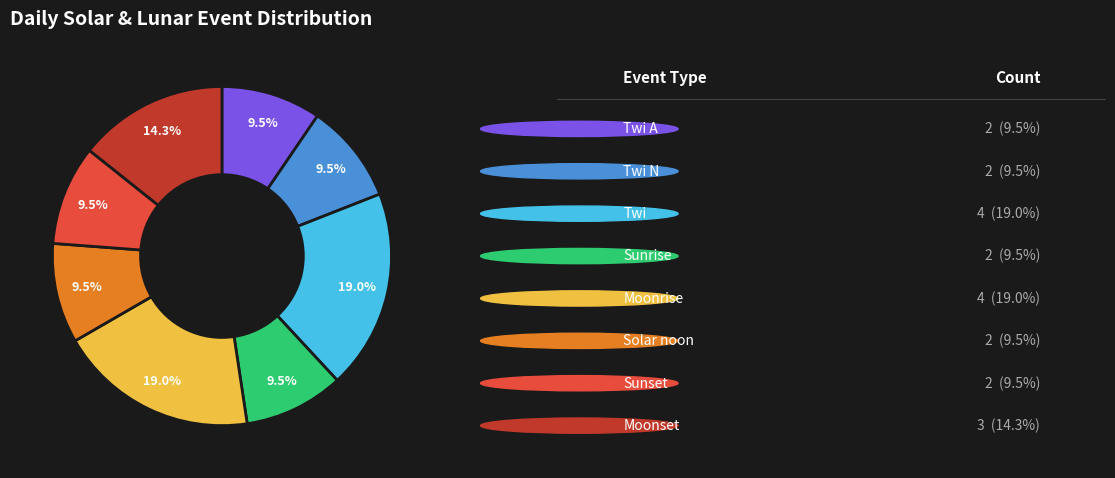

Is there any slice that represents more than half of the pie?

No